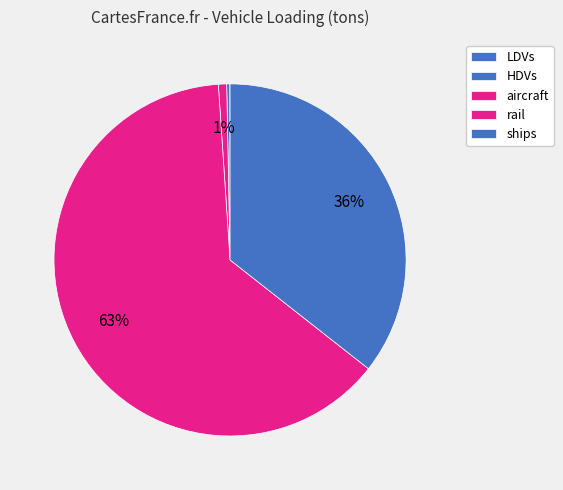

What is the largest slice in the pie chart?

rail